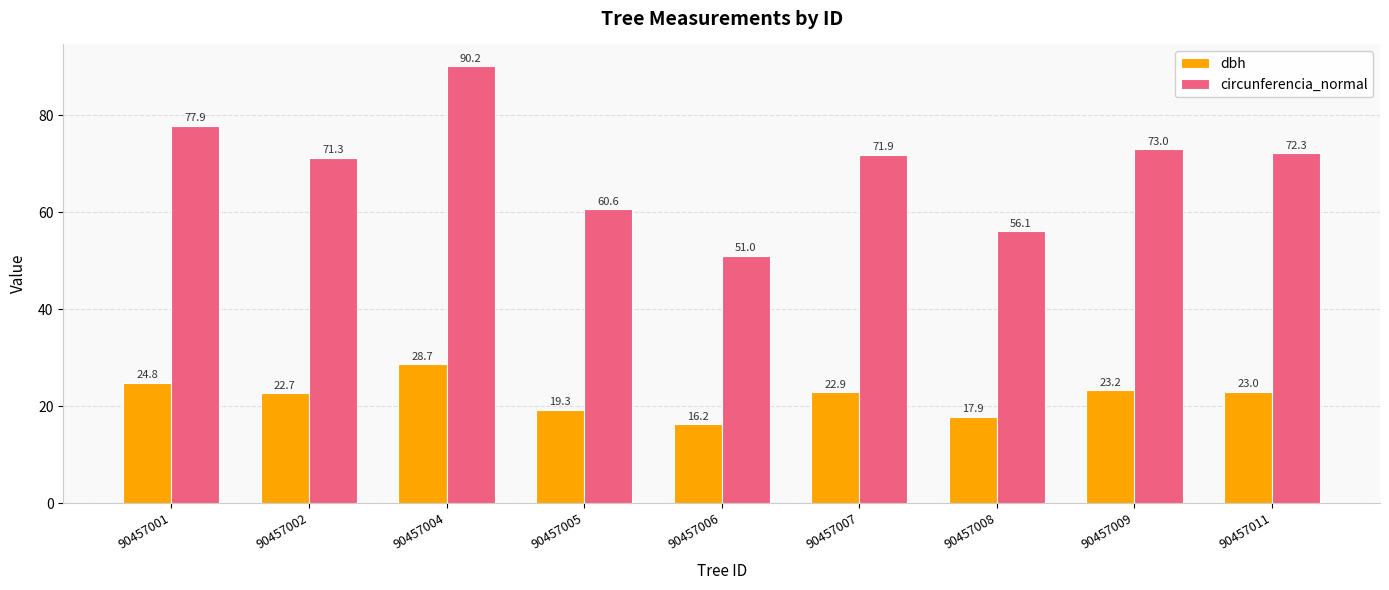

List the labels in order of dbh value, smallest first.

90457006, 90457008, 90457005, 90457002, 90457007, 90457011, 90457009, 90457001, 90457004